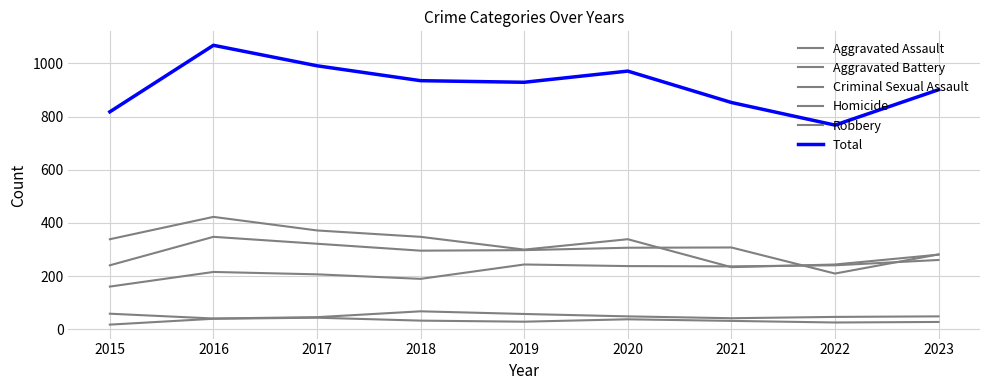

Which series has the largest range (max minus min)?

Total